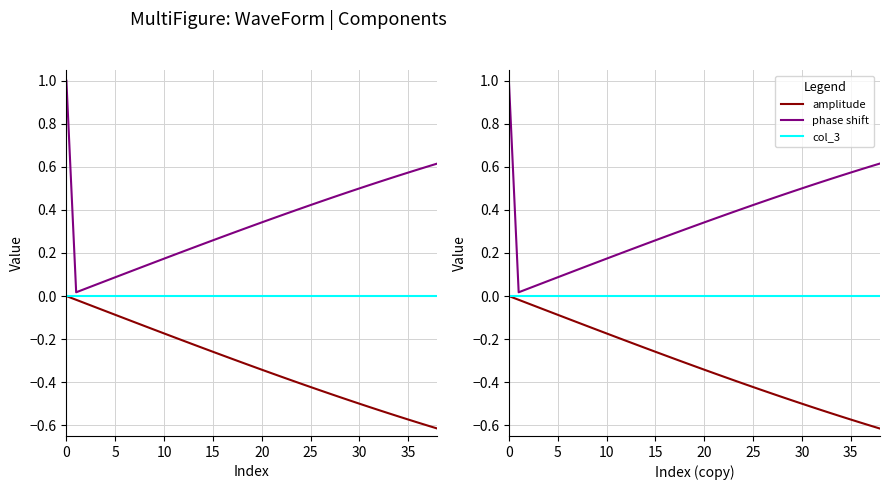

True or false: col_3 has a value of -0.0 at 16.

False